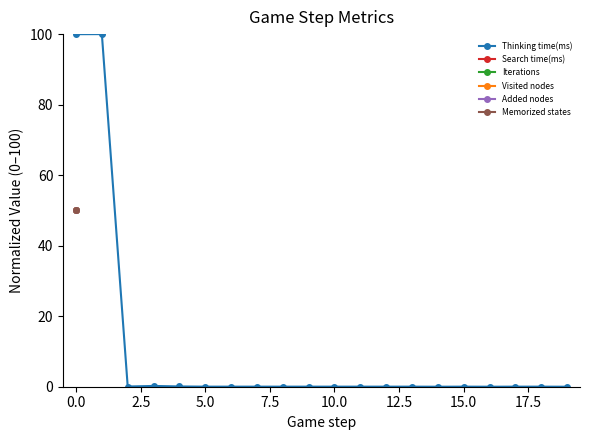

Is this an area chart (filled region under the line)?

No